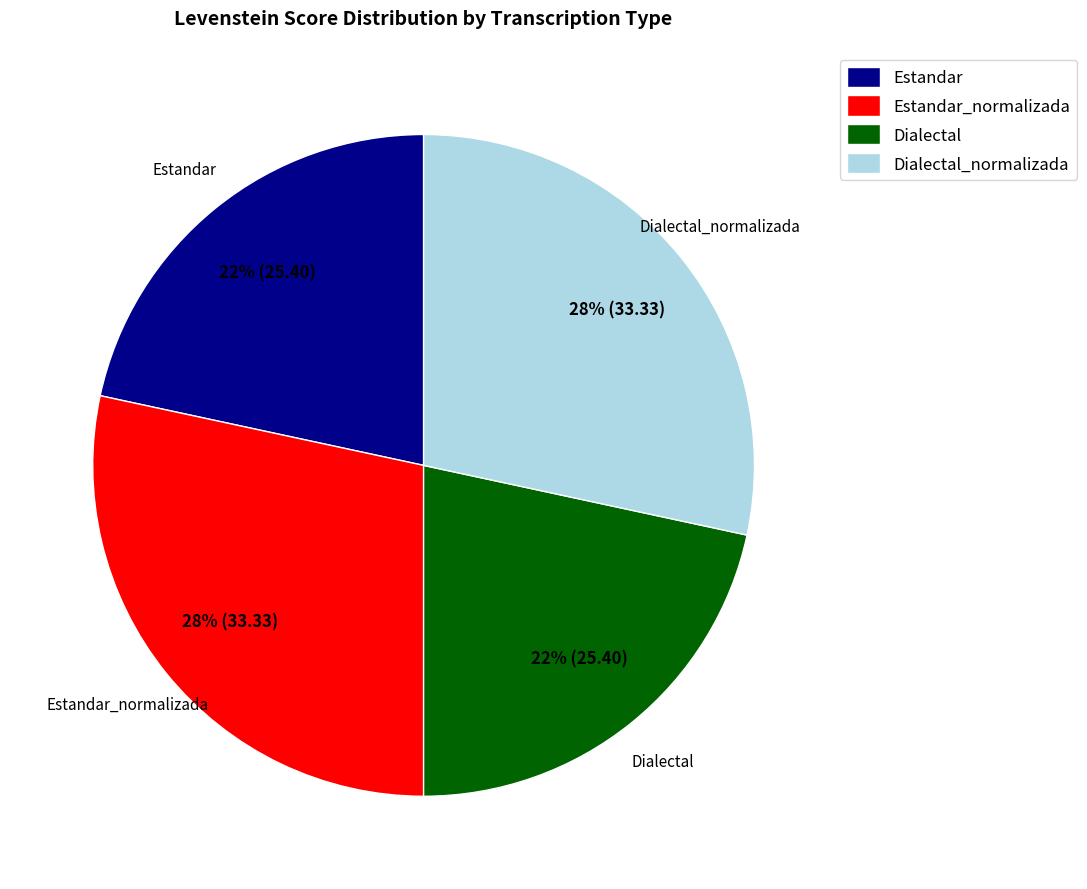

To the nearest percent, what percentage of the pie is Estandar?

22%